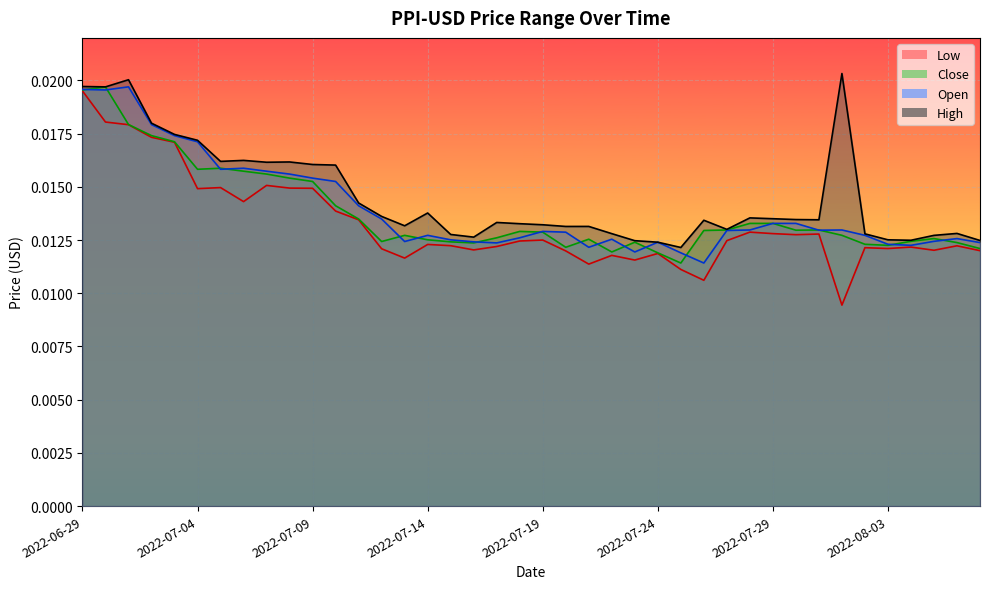

Rank the series by their maximum value, from lowest to highest.

Low, Close, Open, High